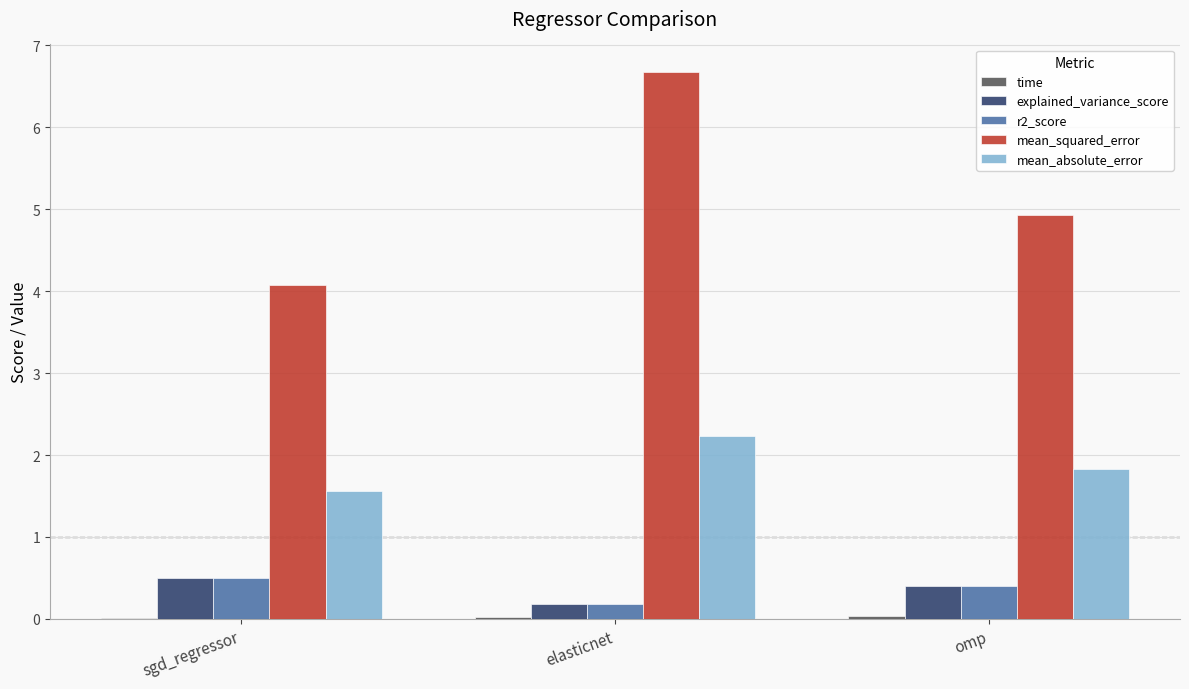

Are the bars horizontal?

No